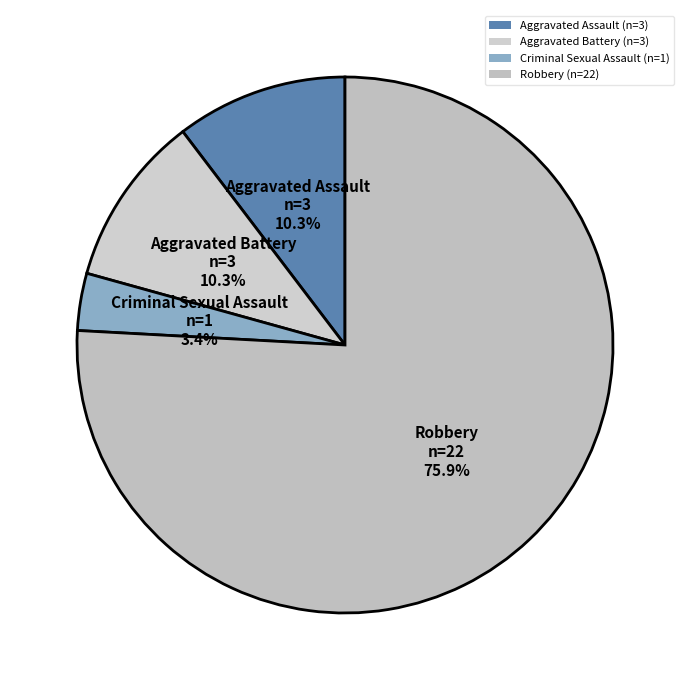

What percentage is the Robbery slice, to the nearest percent?

76%